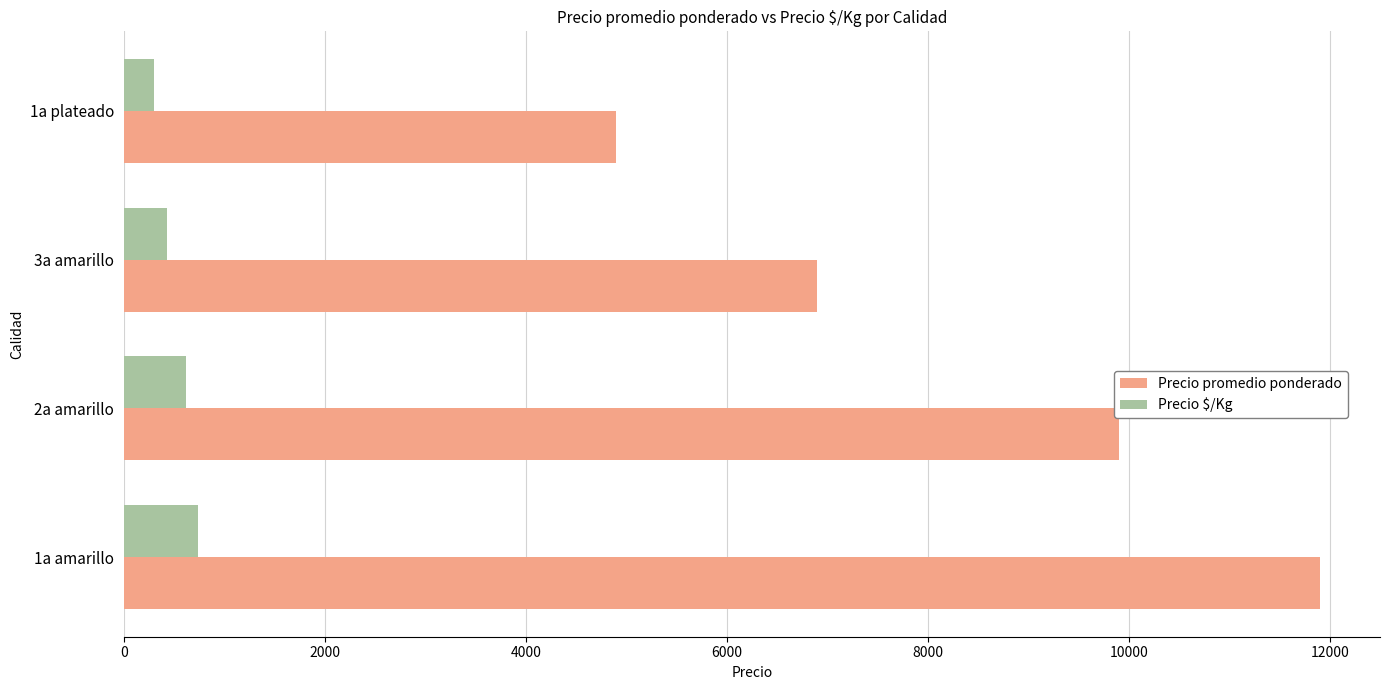

Which series has the widest spread of values?

Precio promedio ponderado